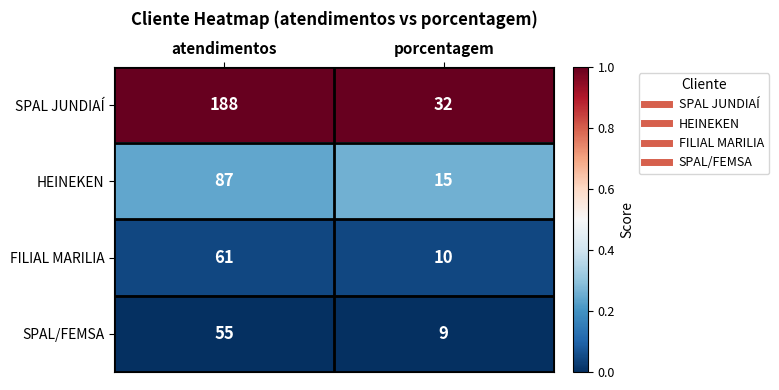

How many distinct data groups are displayed?

4